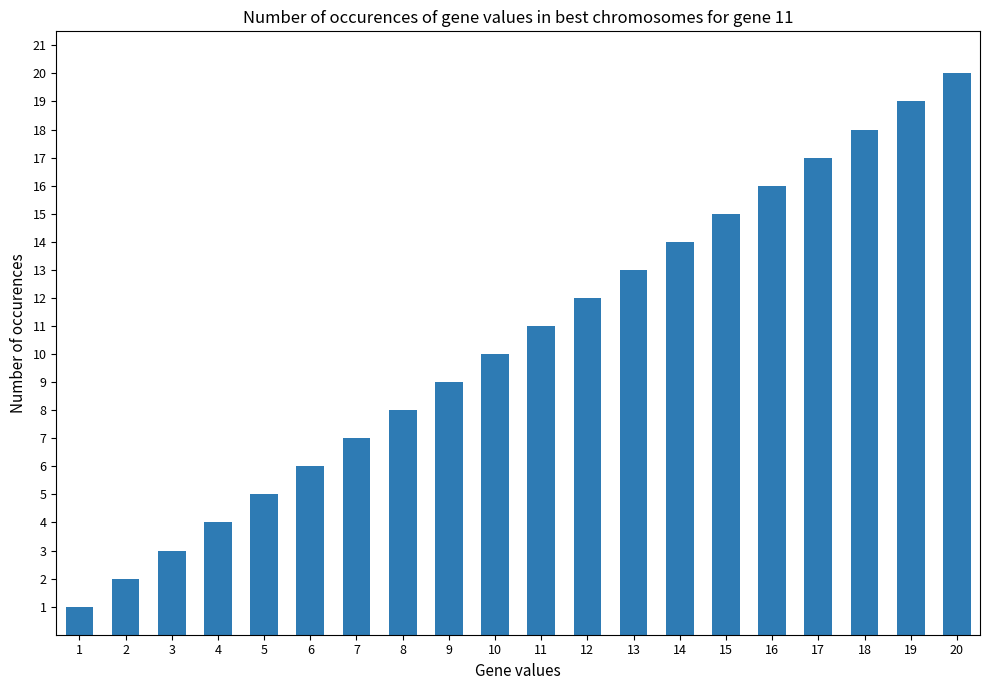

What is the sum of all values?

210